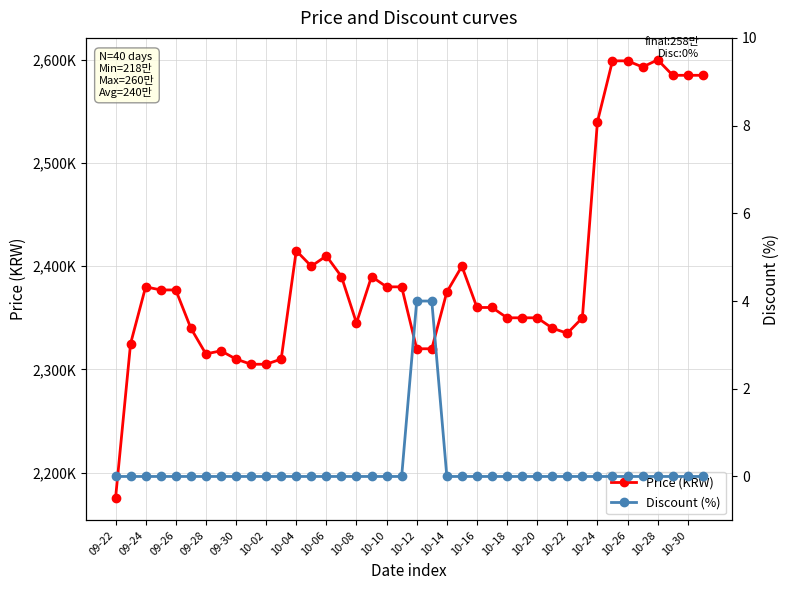

True or false: Price (KRW) has a value of 1432881 at 10-12.

False